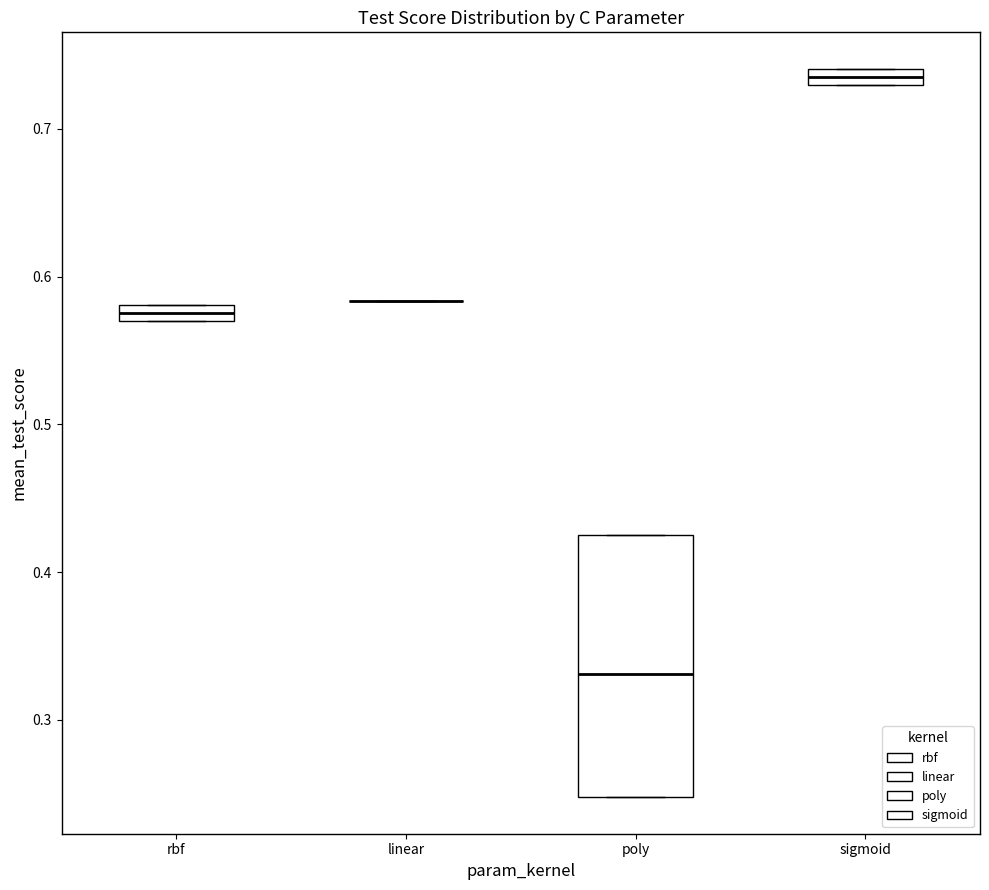

Where is the lower edge of the box for sigmoid on the y-axis? The values are not printed on the chart, so give them approximately, as read against the axis.

0.73